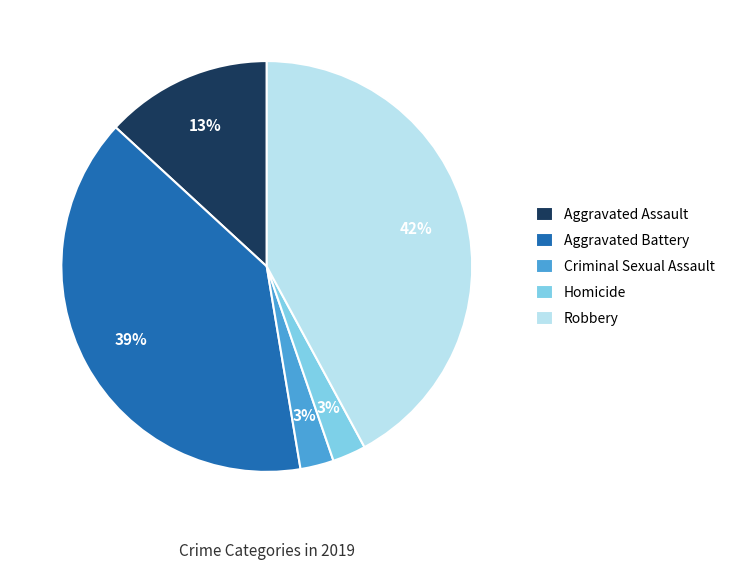

Which has a higher value, Aggravated Battery or Criminal Sexual Assault?

Aggravated Battery